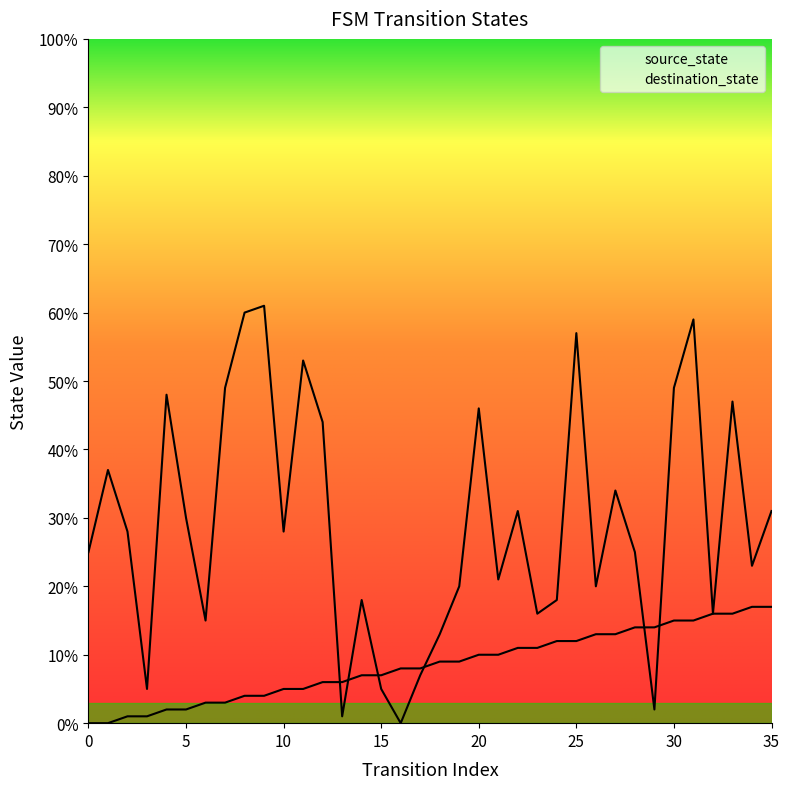

How many positive values does the destination_state series have?

35